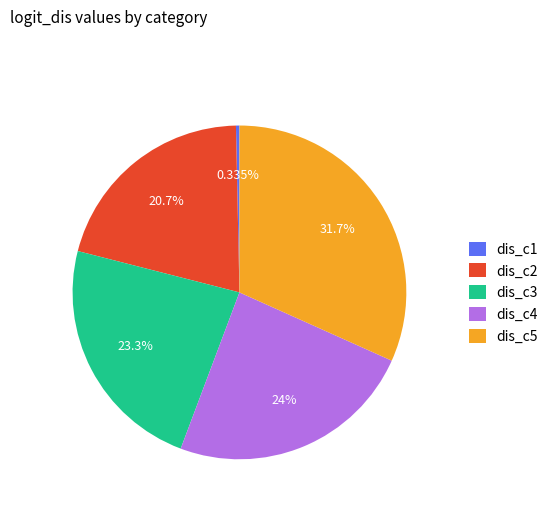

Which has a higher value, dis_c3 or dis_c4?

dis_c4